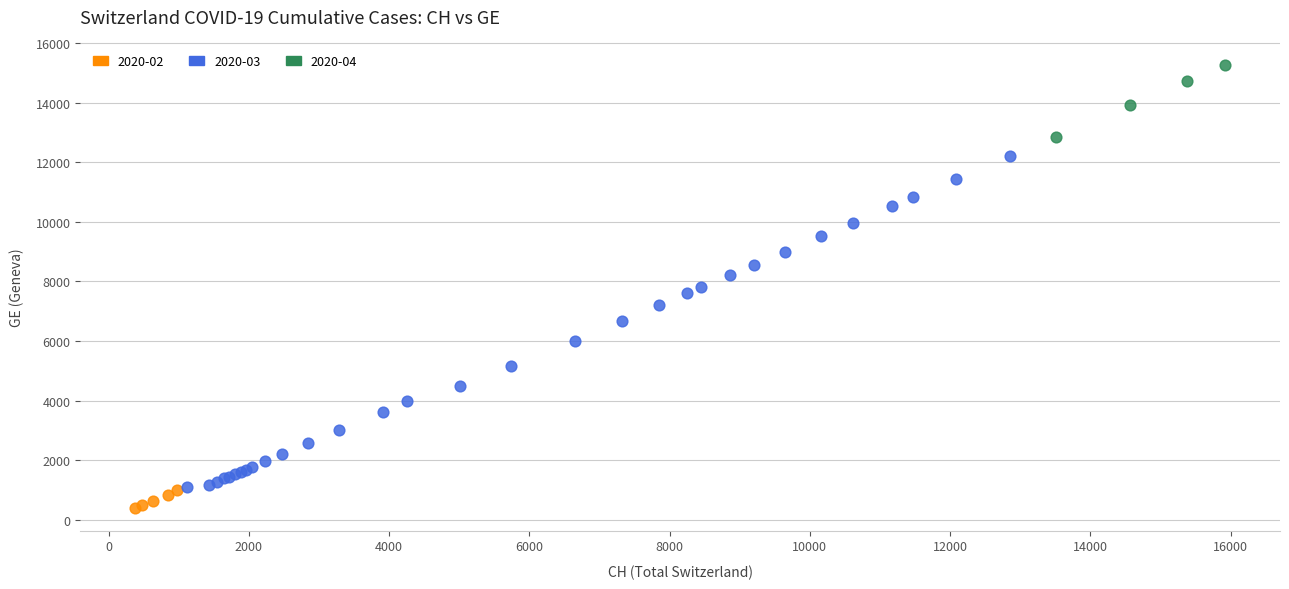

Which series contains the lowest Y value?

2020-02